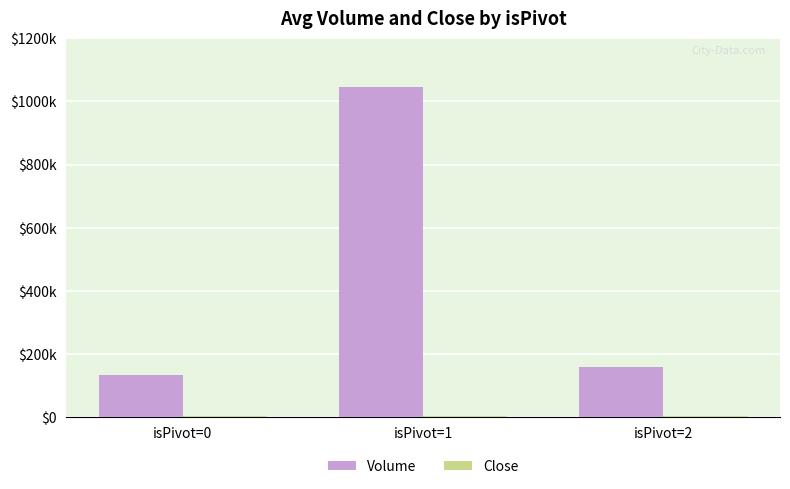

List the series in order of their peak value, lowest first.

Close, Volume